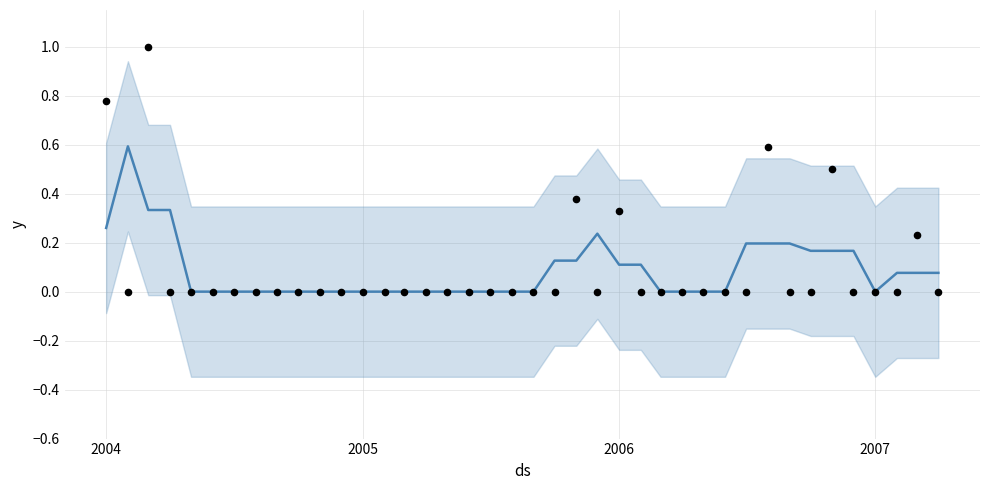

At how many categories does at least one series exceed 0?

18